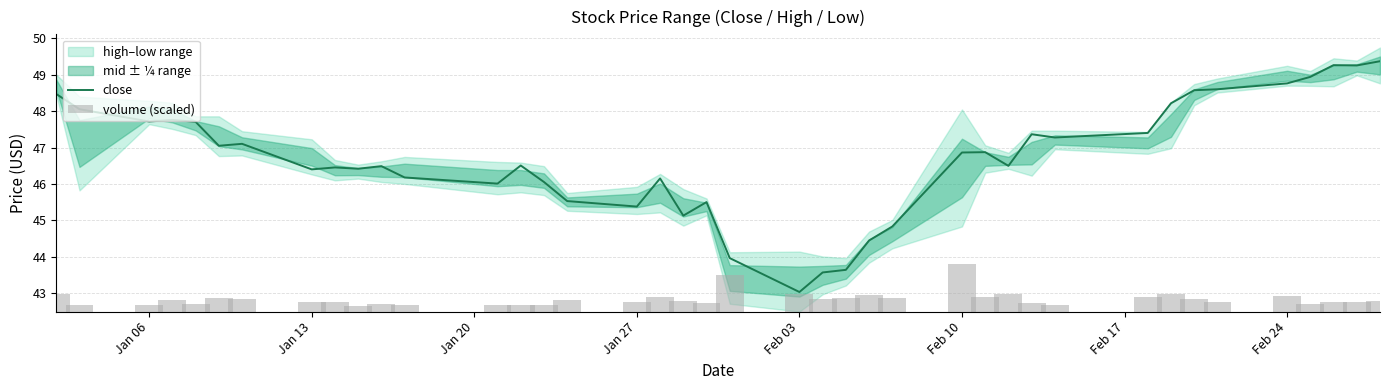

What is the value of the close bar at the 8th from the left?

46.4